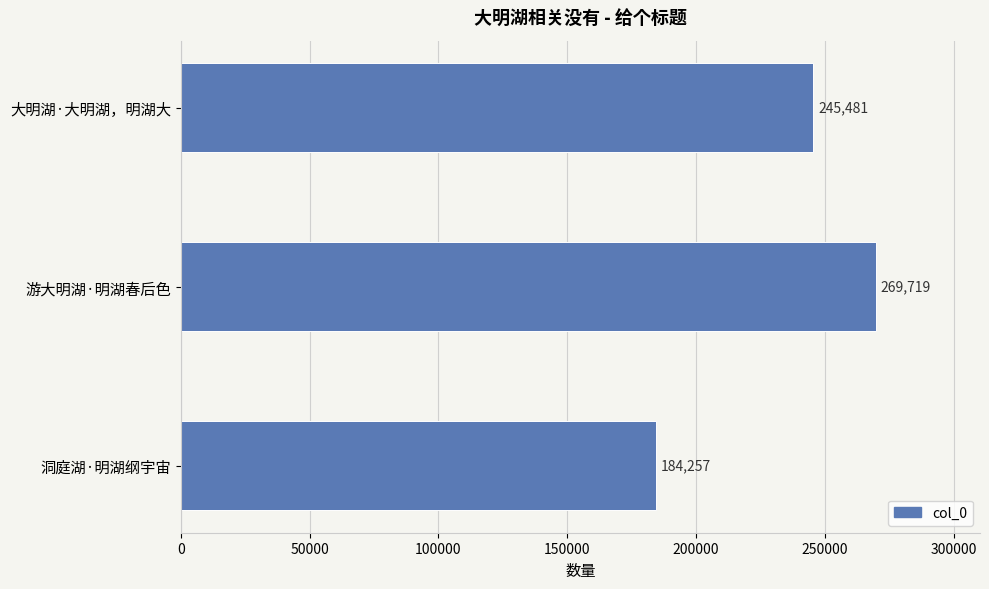

What is the greatest value displayed?

269719